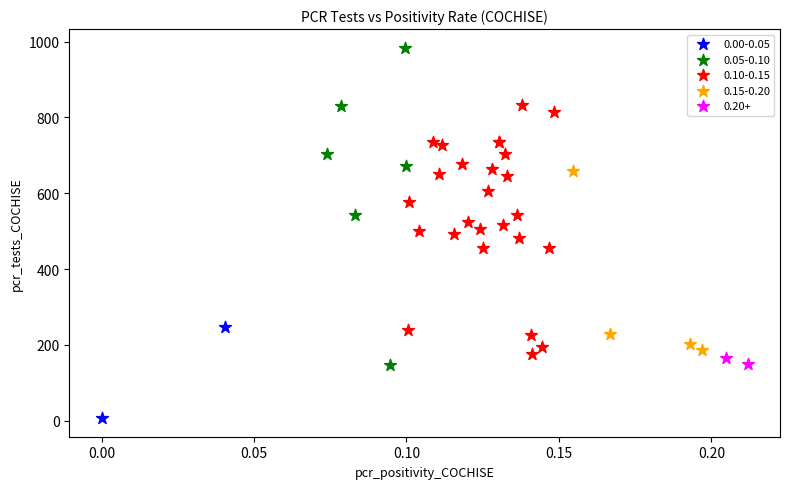

What are all the series names shown in the legend?

0.00-0.05, 0.05-0.10, 0.10-0.15, 0.15-0.20, 0.20+